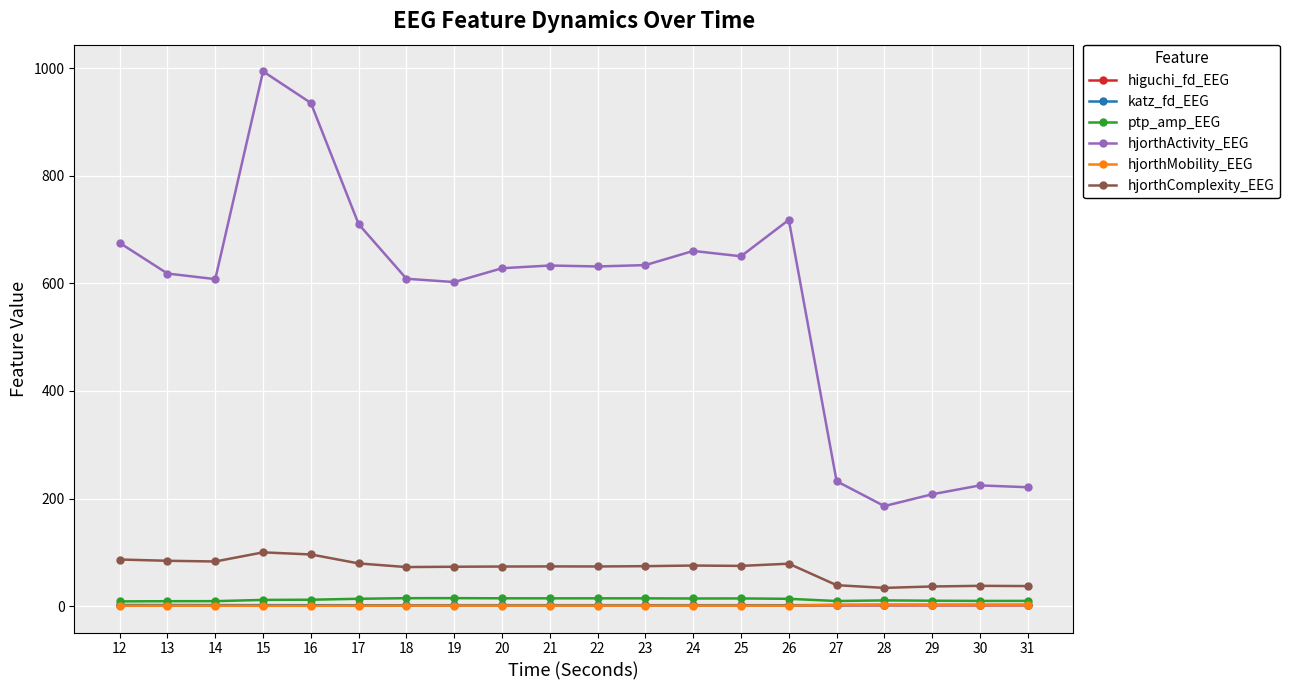

What is the greatest value displayed?

994.1